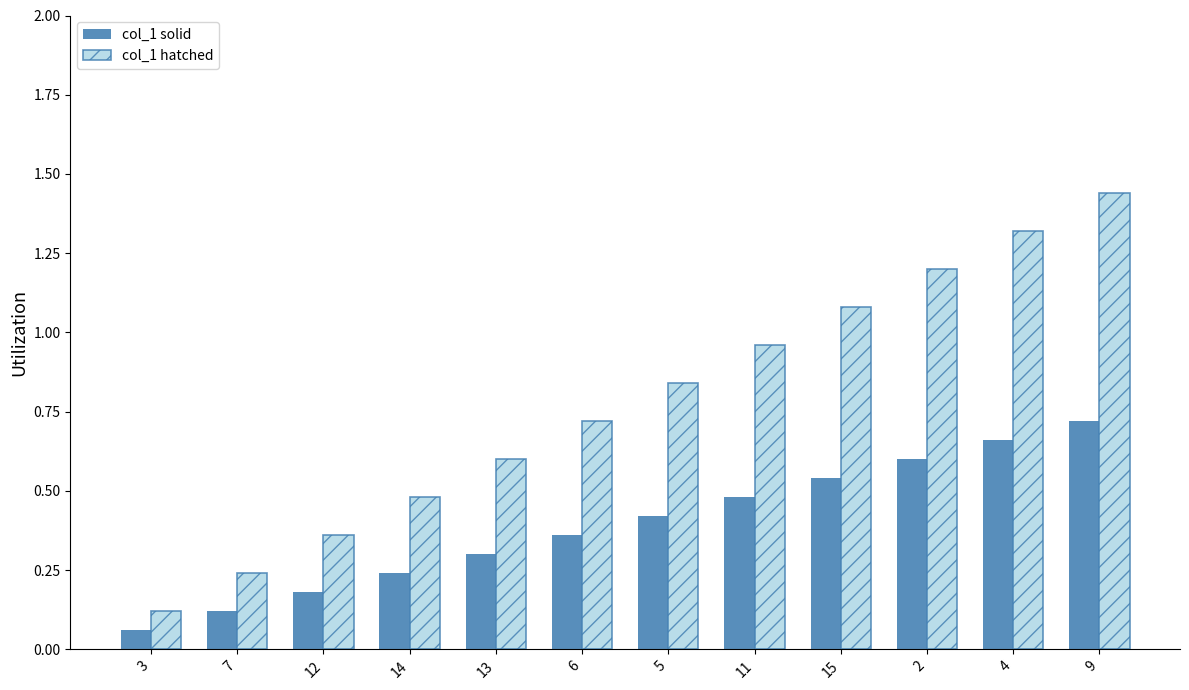

Which series changed the most between 11 and 9?

col_1 hatched